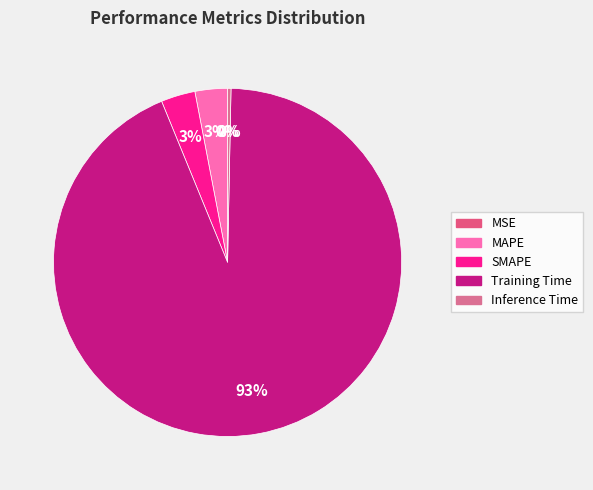

Which category has the biggest portion of the pie?

Training Time